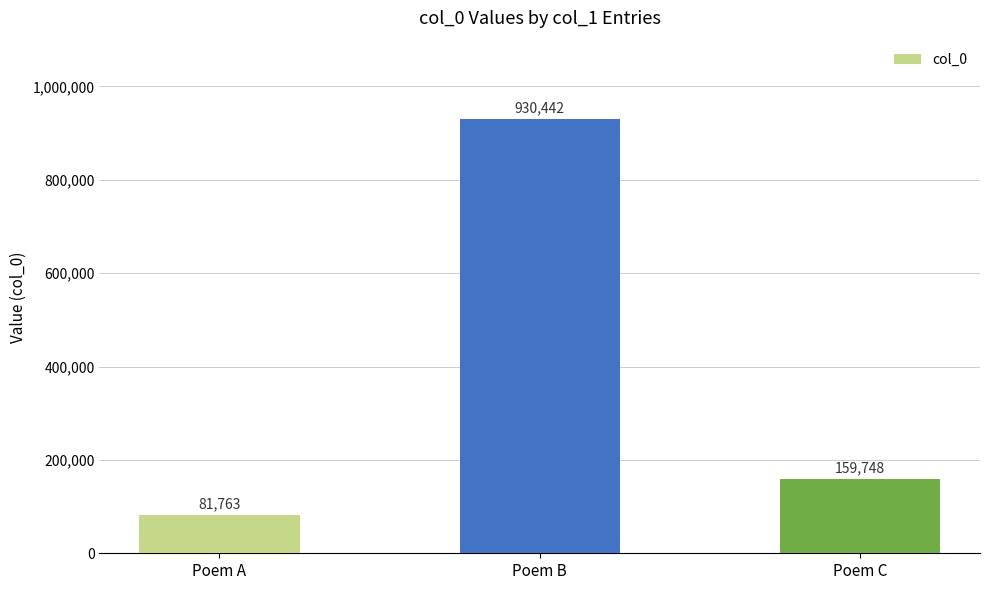

What is the smallest value displayed?

81763